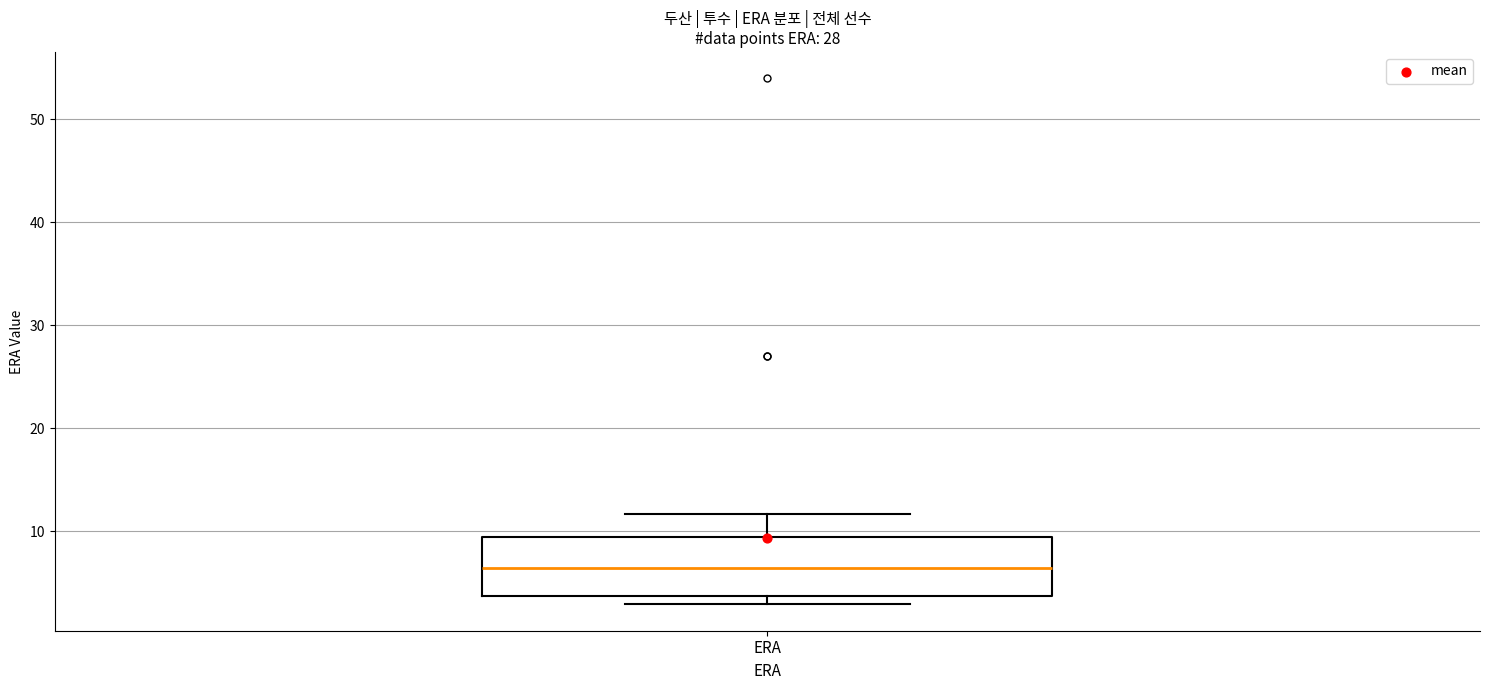

Where does the upper whisker of the box for ERA end on the y-axis? The values are not printed on the chart, so give them approximately, as read against the axis.

12